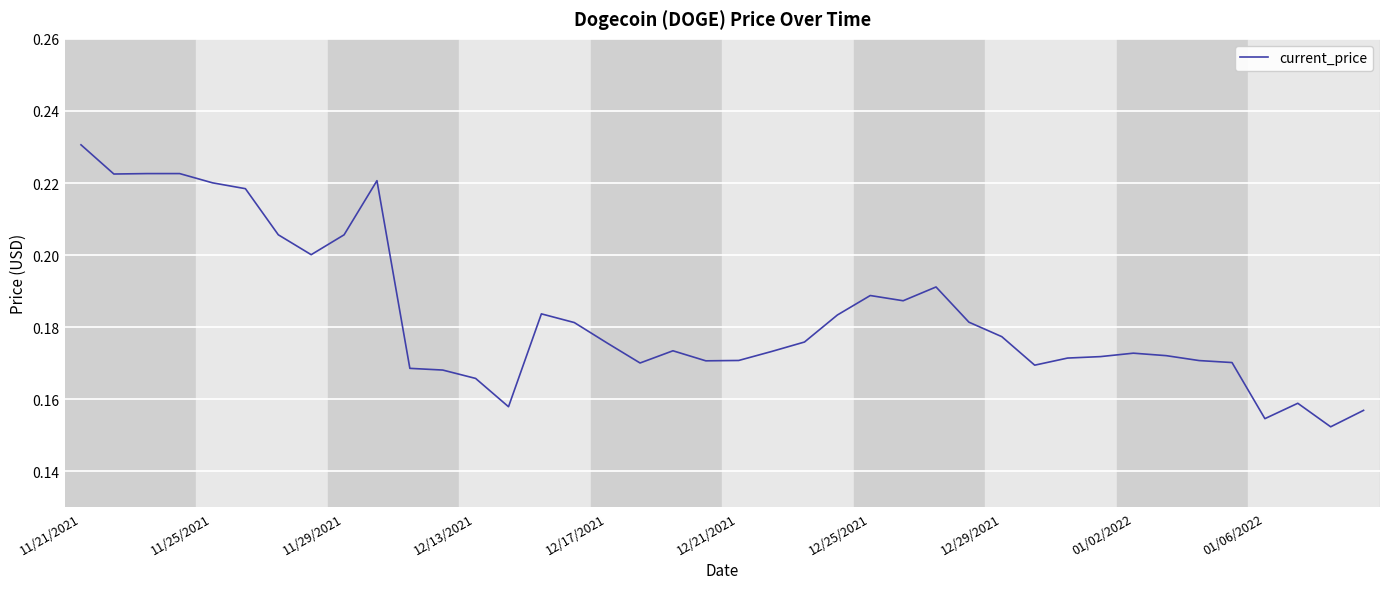

Does the chart have visible grid lines?

Yes